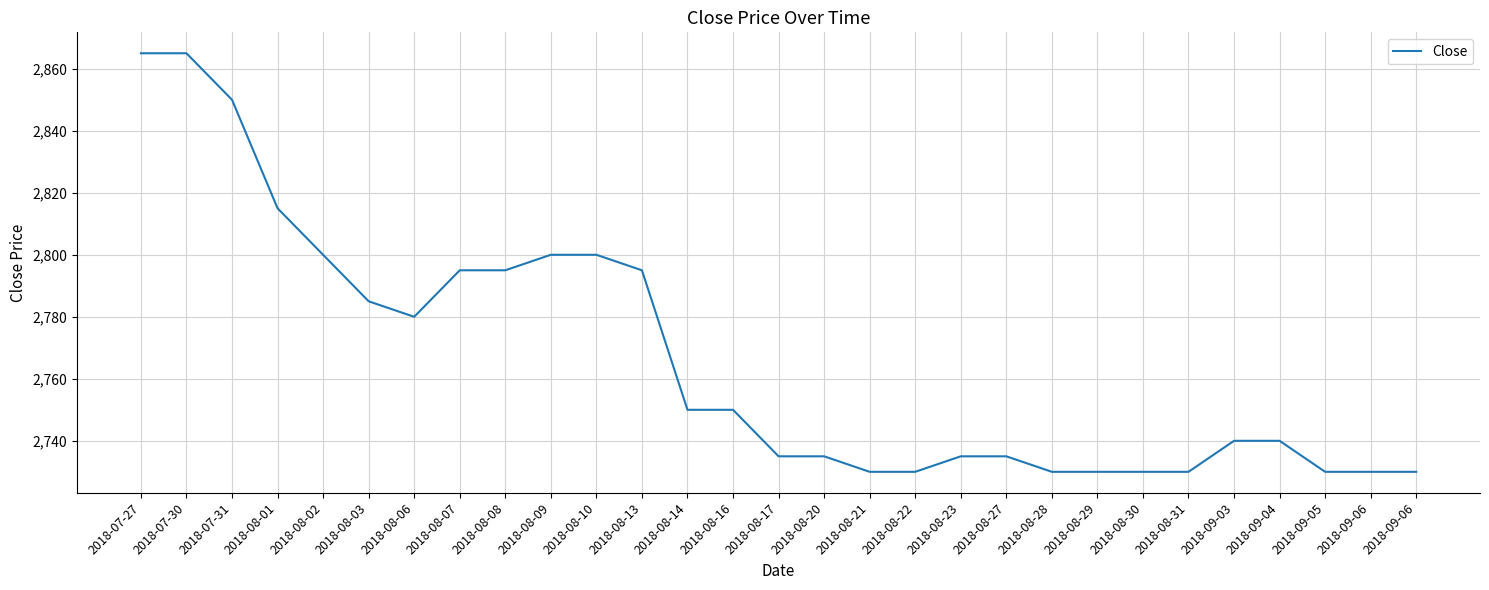

How many lines are shown in the chart?

1